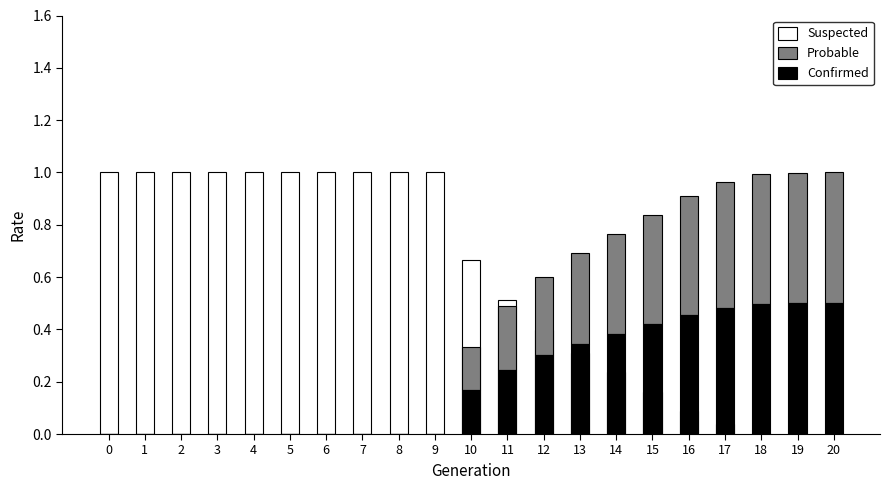

How many series are shown in this chart?

3